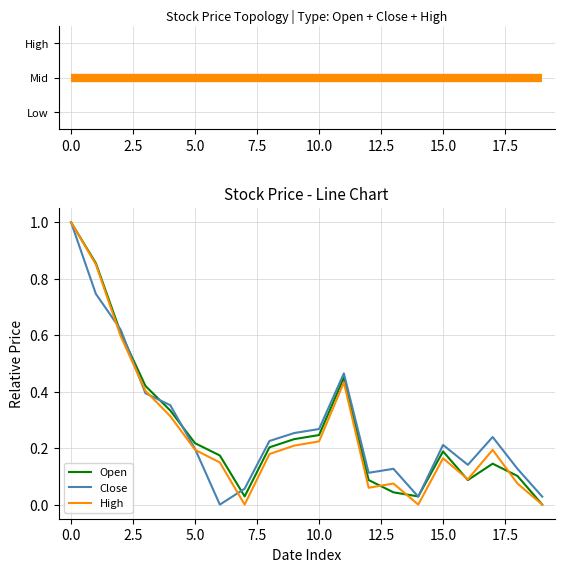

At how many categories does at least one series exceed 0?

20